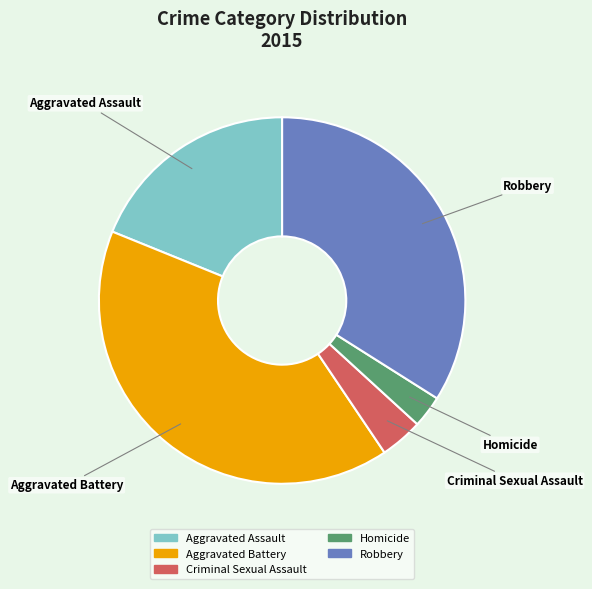

What is the ratio of the value at Aggravated Assault to the value at Criminal Sexual Assault?

5.0